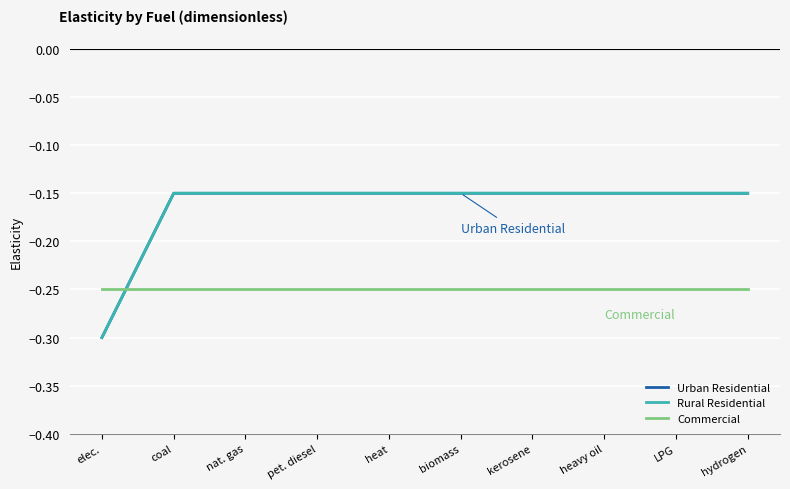

Is this an area chart (filled region under the line)?

No